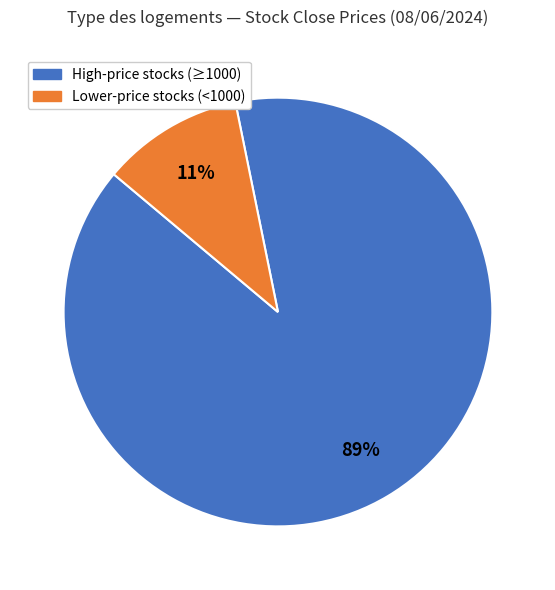

To the nearest percent, what is the average slice percentage?

50%